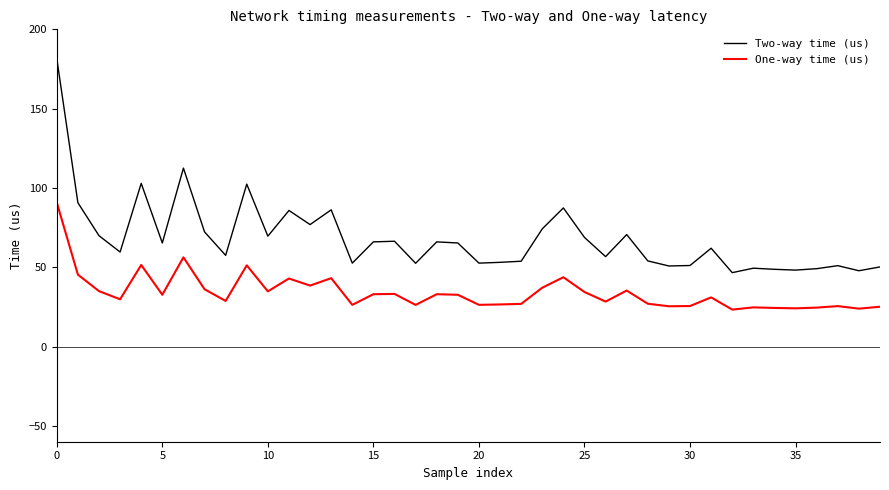

What is the sum of all One-way time (us) values?

1364.1